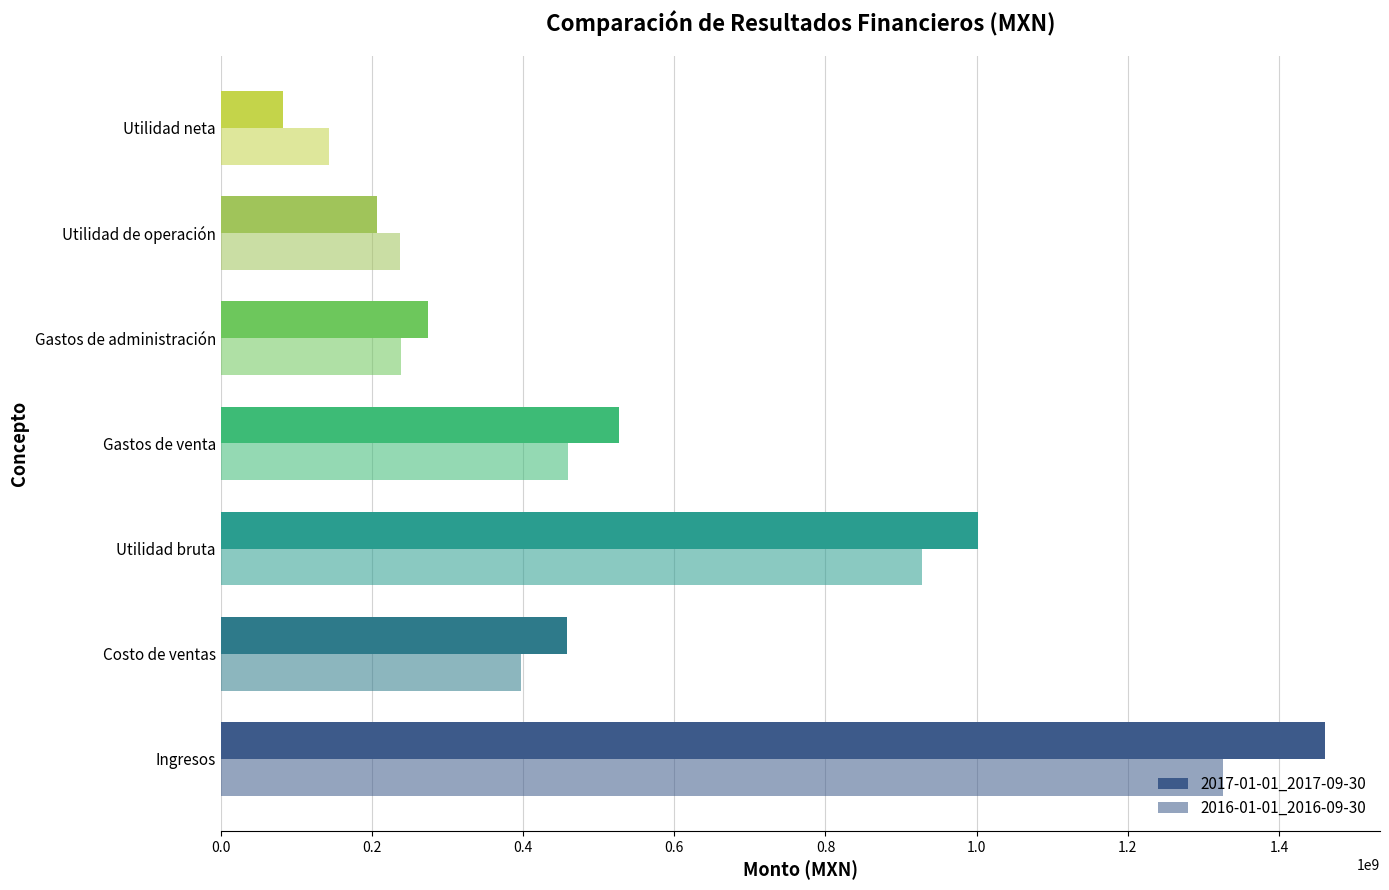

How many distinct data groups are displayed?

2